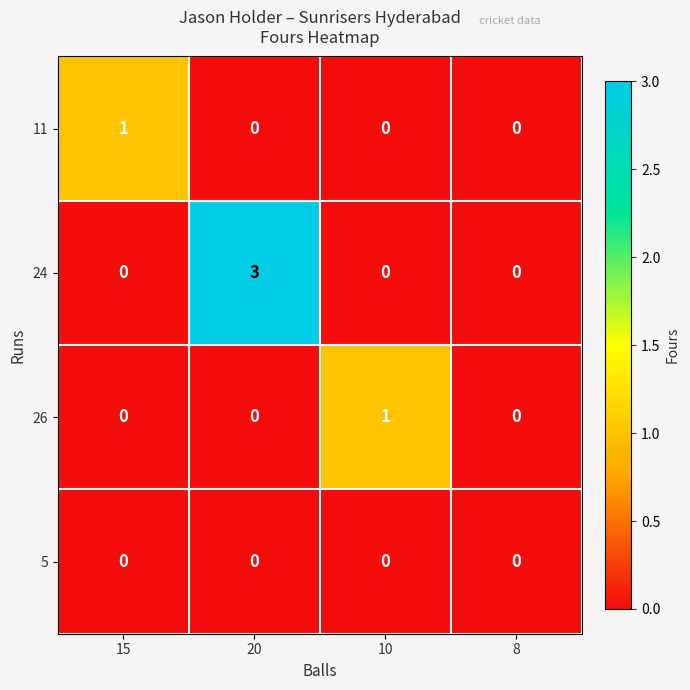

Which category has the highest value in the 26 series?

10